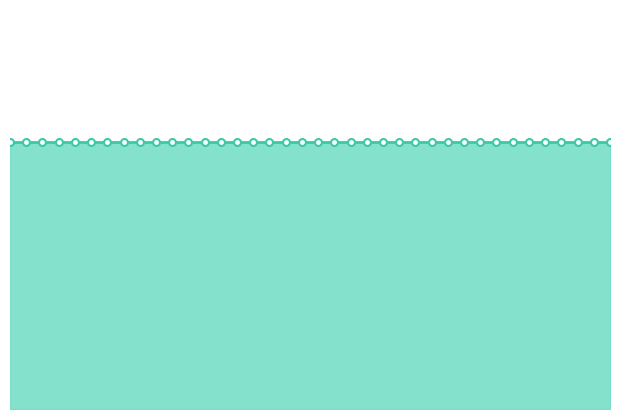

What is the sum of all MAX_HP values?

380